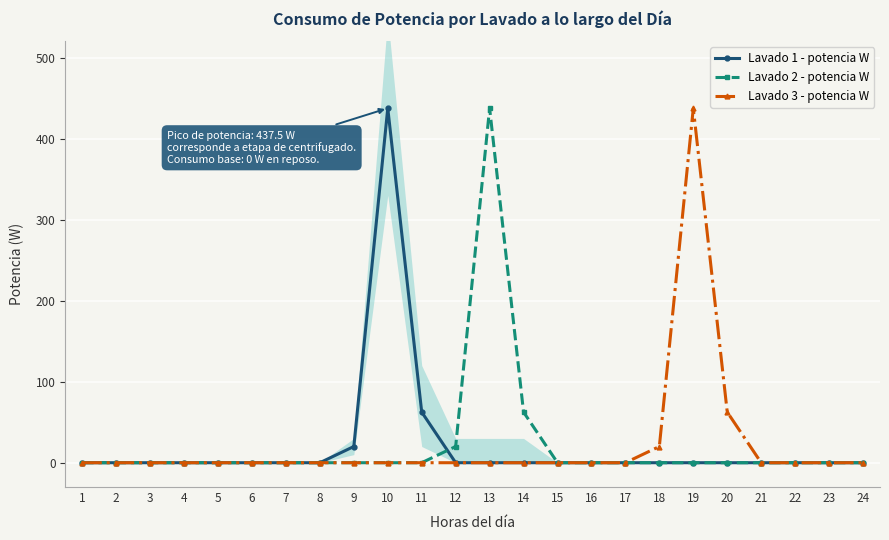

At 24, list the series in order from smallest to largest.

Lavado 1 - potencia W, Lavado 2 - potencia W, Lavado 3 - potencia W